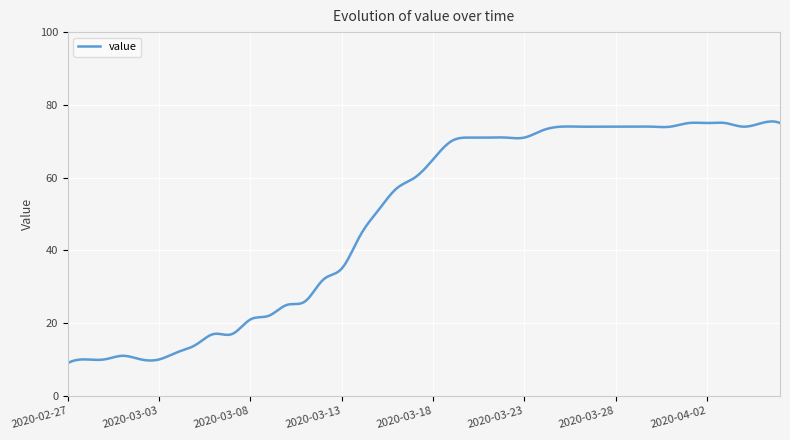

What is the average value?

49.0